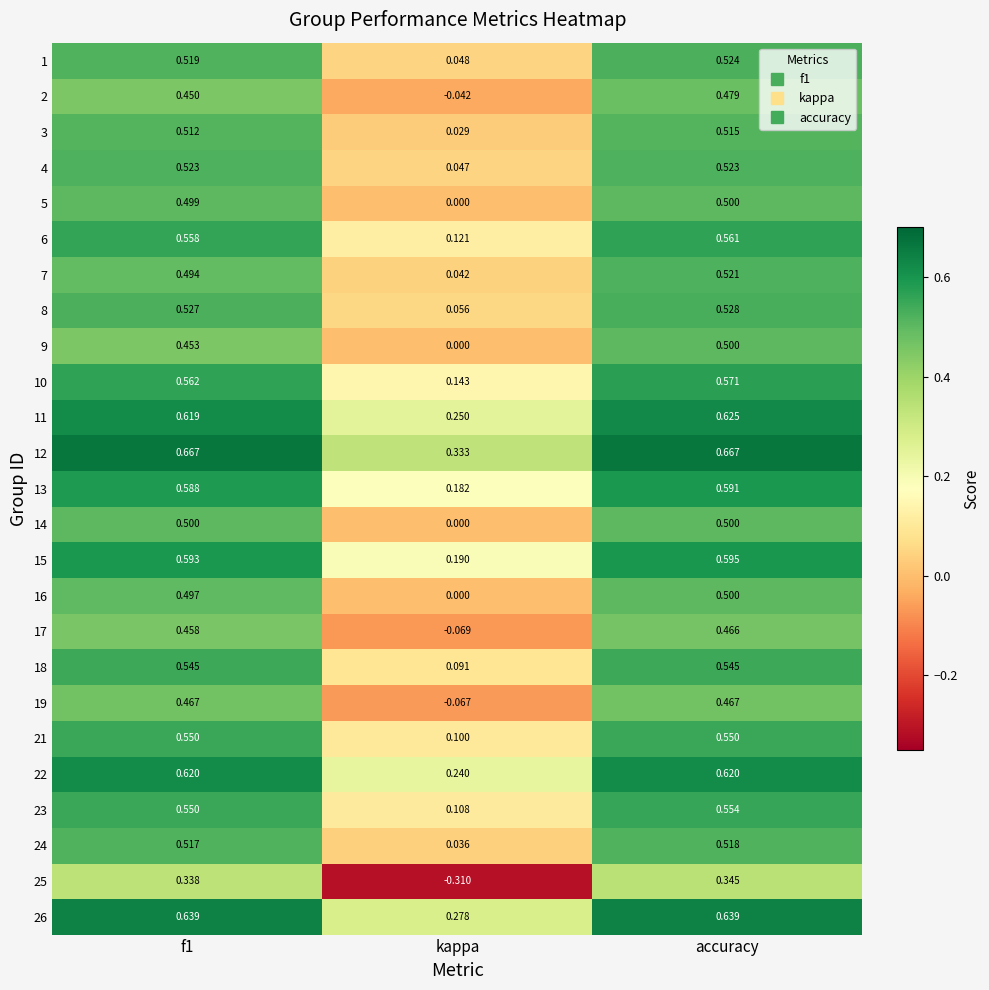

Where is 14 nearest to the value 0?

kappa